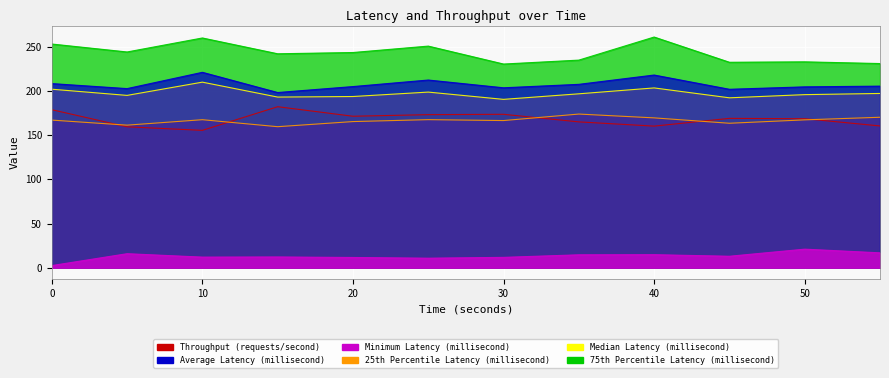

What is the minimum value shown in the chart?

2.4